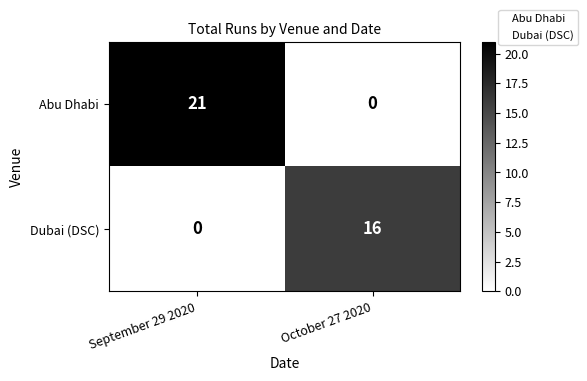

Count the number of categories in the chart.

2